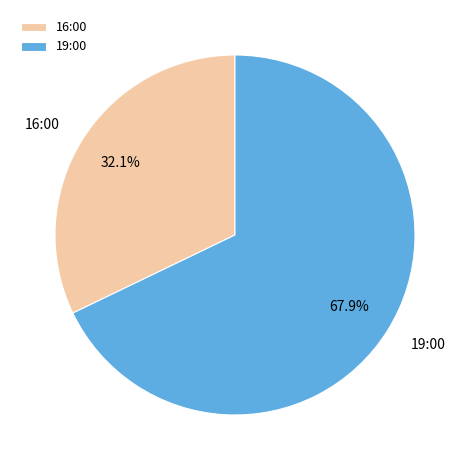

To the nearest percent, what percentage of the pie is 19:00?

68%